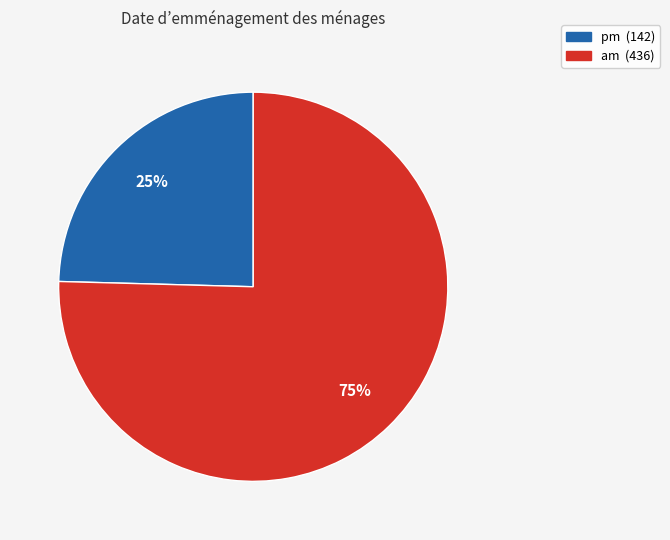

To the nearest percent, what is the average slice percentage?

50%